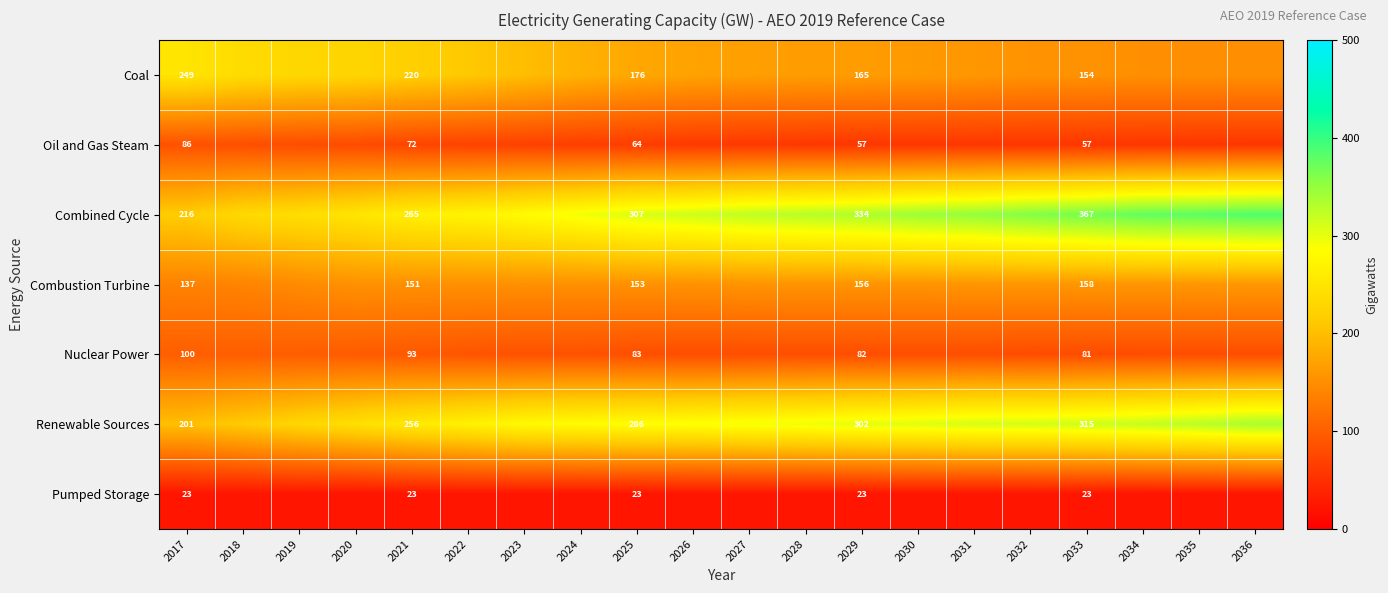

Between 2020 and 2022, which series saw the biggest shift?

Renewable Sources